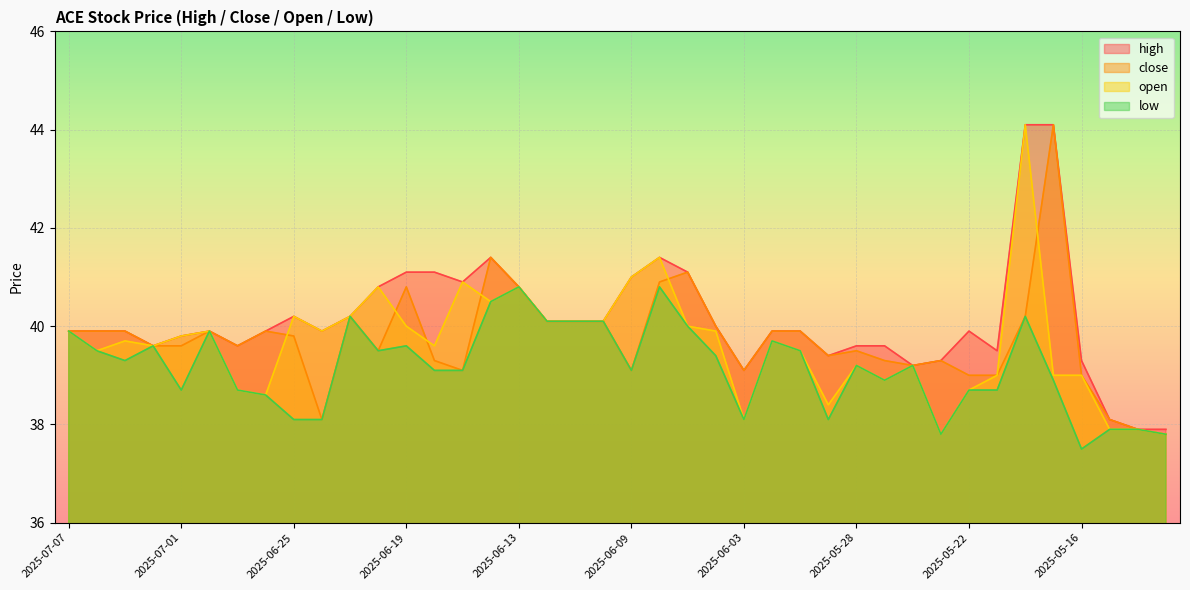

The value of low at 2025-05-23 is 37.8. True or false?

True